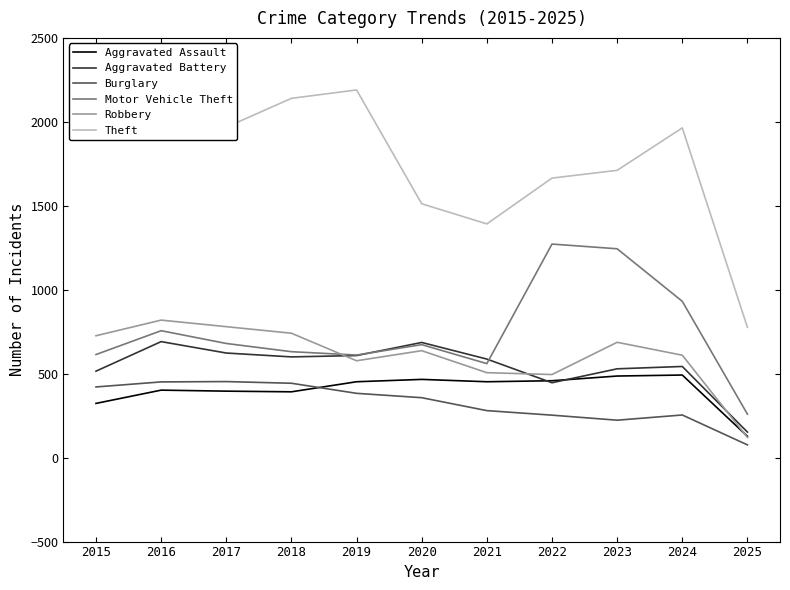

True or false: Motor Vehicle Theft and Burglary cross at least once.

False